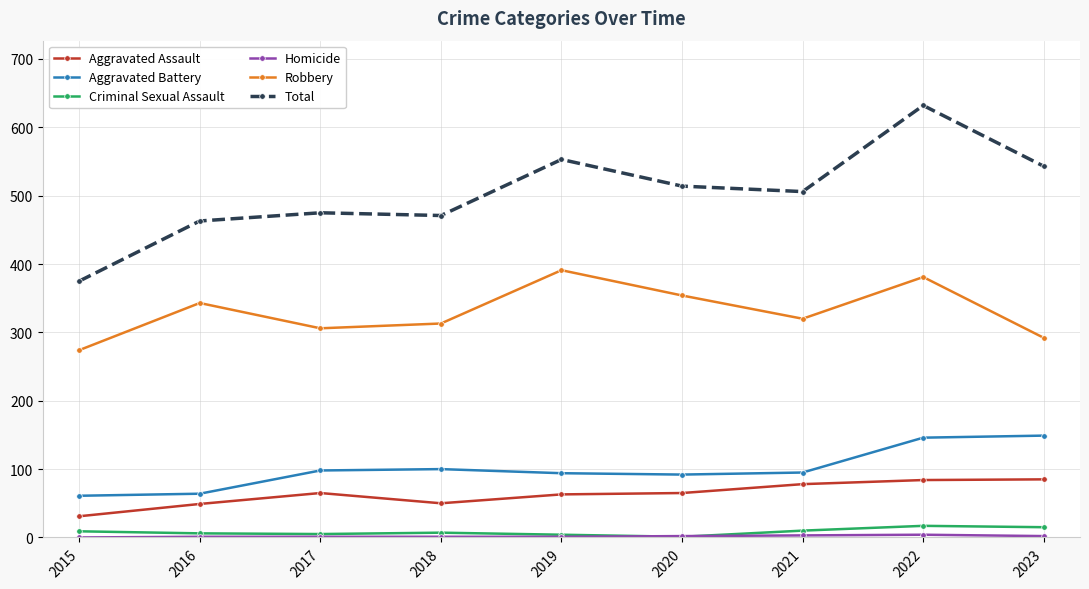

What is the value of the Total point at the 9th from the left?

543